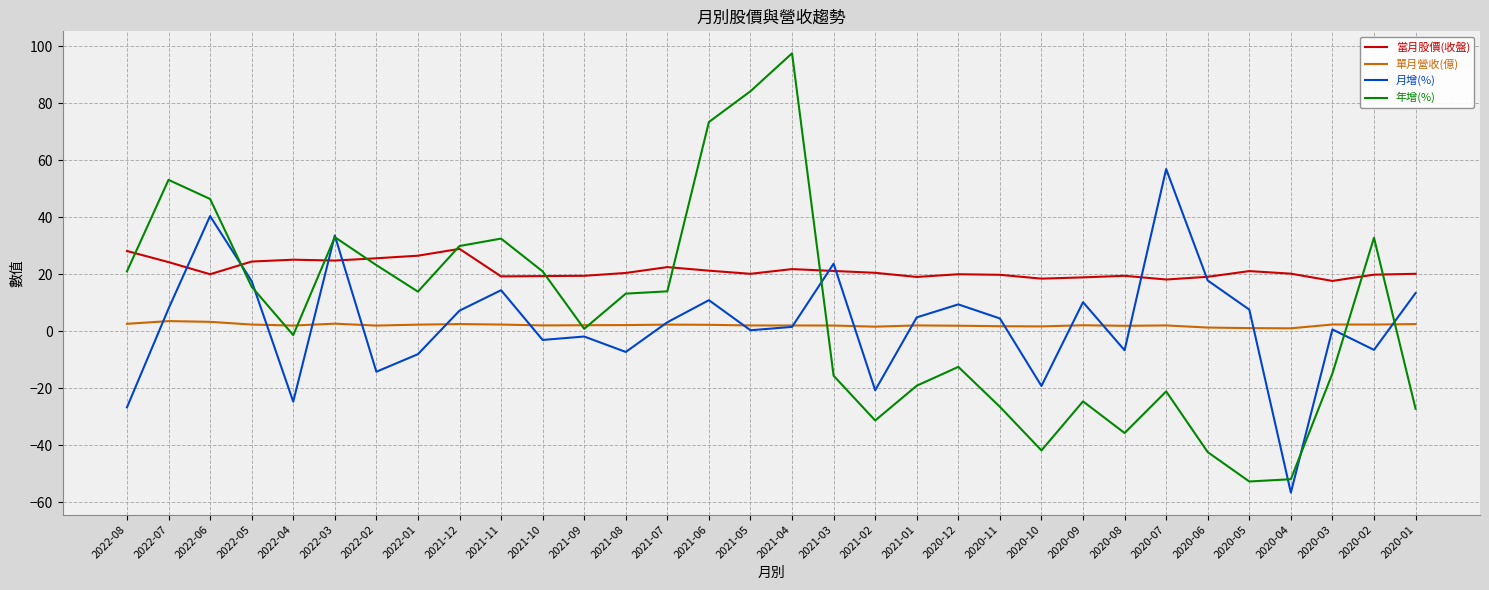

True or false: 當月股價(收盤) and 單月營收(億) cross at least once.

False